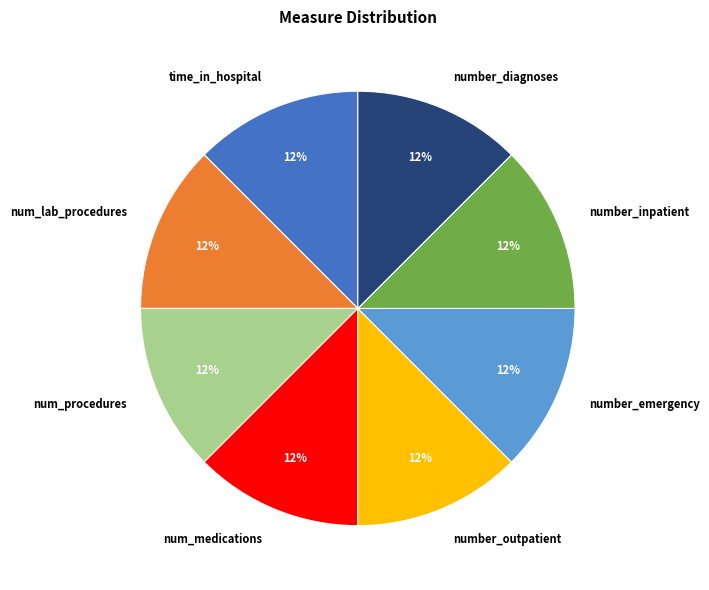

Is num_lab_procedures the majority of the pie?

No